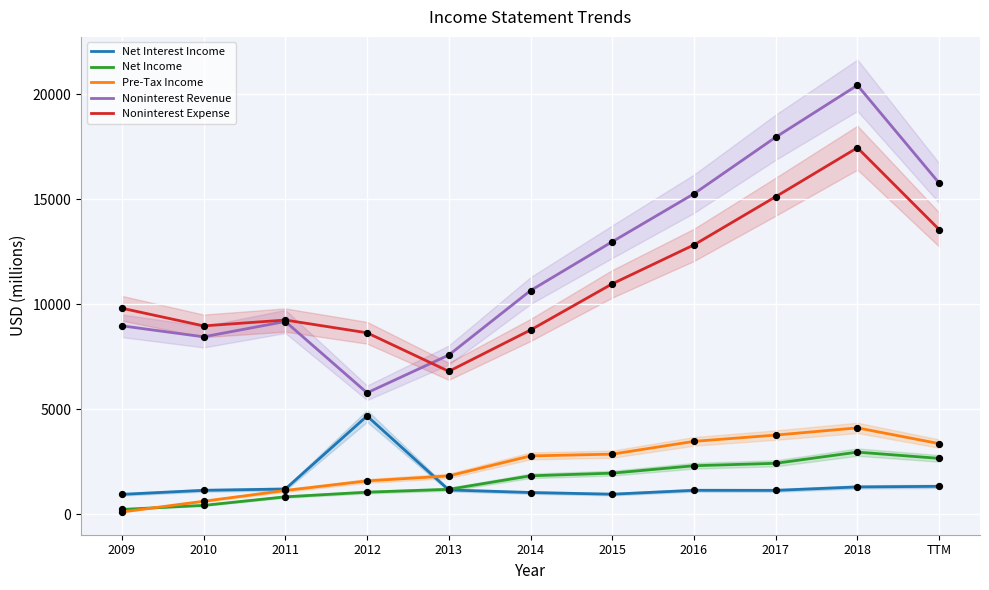

Is the value of Noninterest Revenue at TTM greater than the value of Noninterest Expense at 2016?

Yes